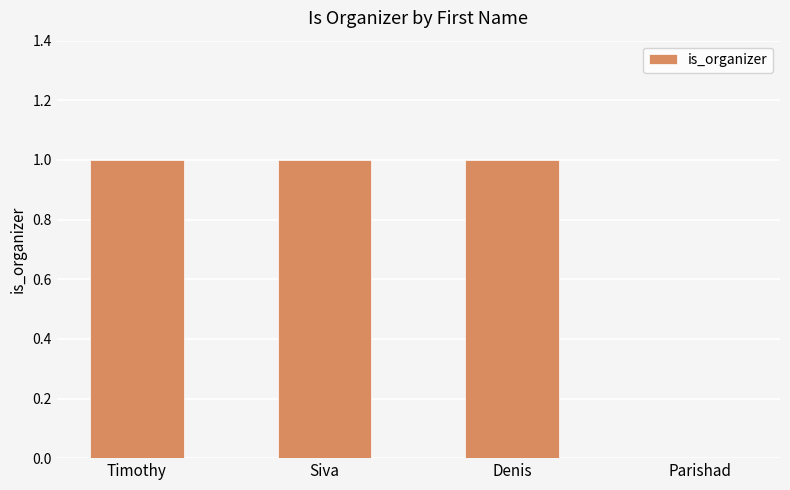

What is the sum of all values?

3